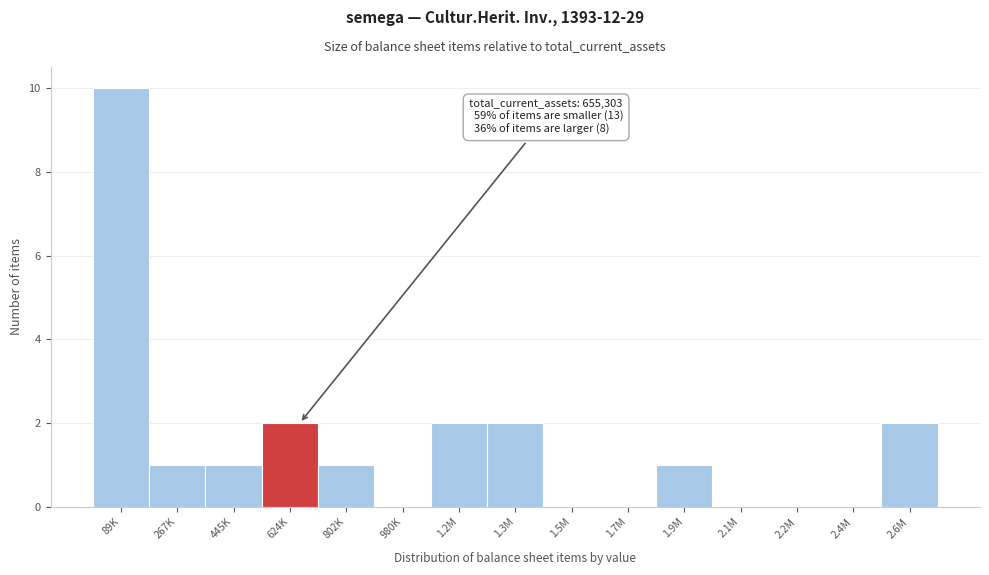

Reading left to right, what are all the values shown in this chart?

89K=10	267K=1	445K=1	624K=2	802K=1	980K=0	1.2M=2	1.3M=2	1.5M=0	1.7M=0	1.9M=1	2.1M=0	2.2M=0	2.4M=0	2.6M=2